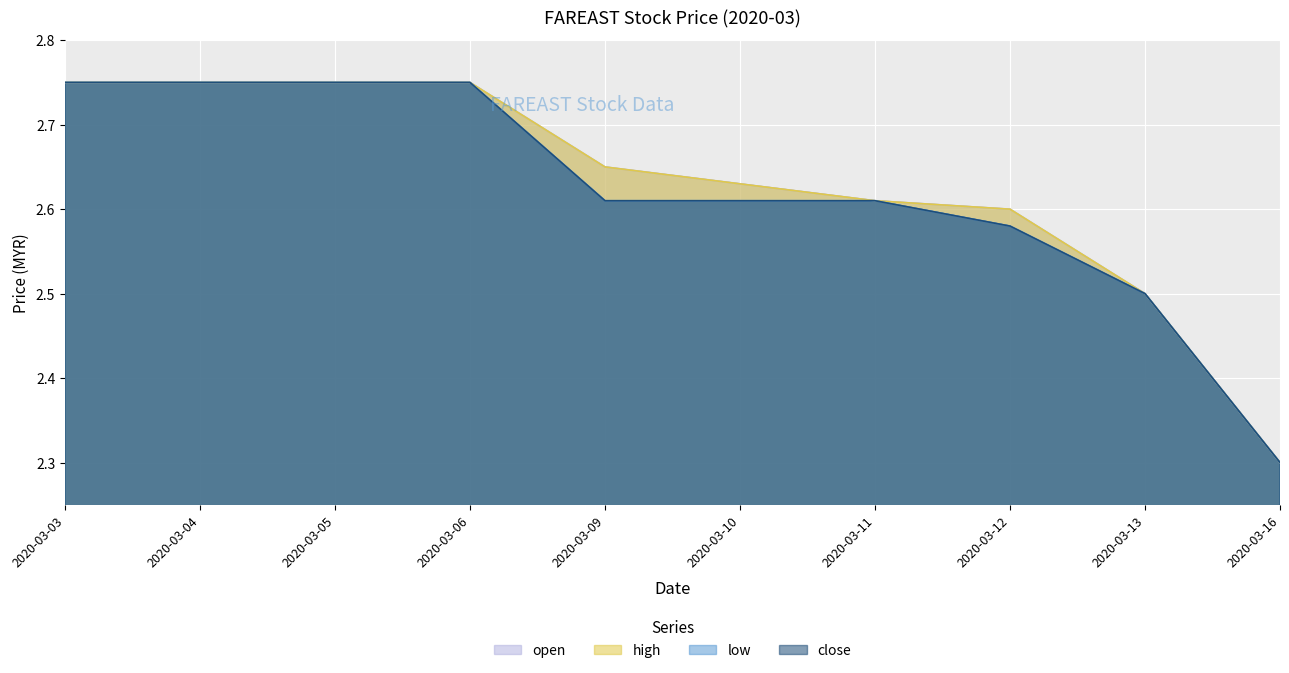

What are all the series names shown in the legend?

open, high, low, close